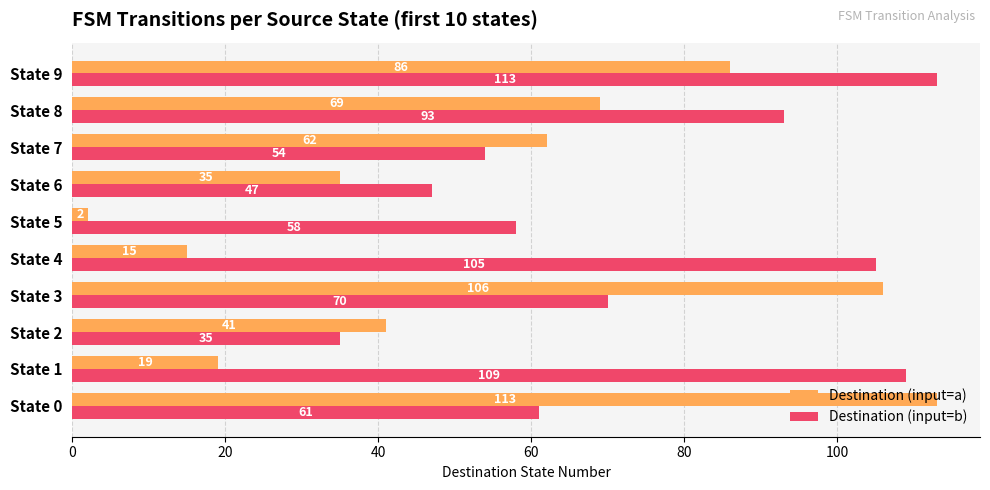

What is the maximum value shown in the chart?

113